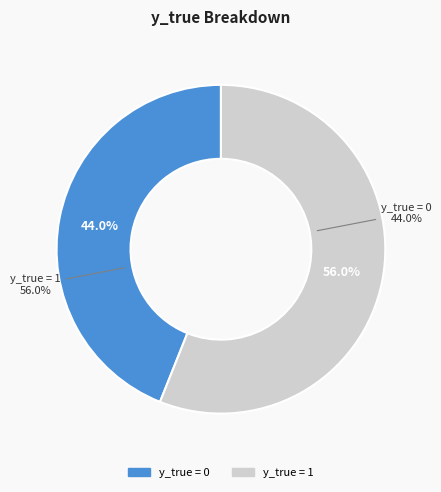

Approximately how many times larger is the value at y_true = 0 compared to y_true = 1?

0.8